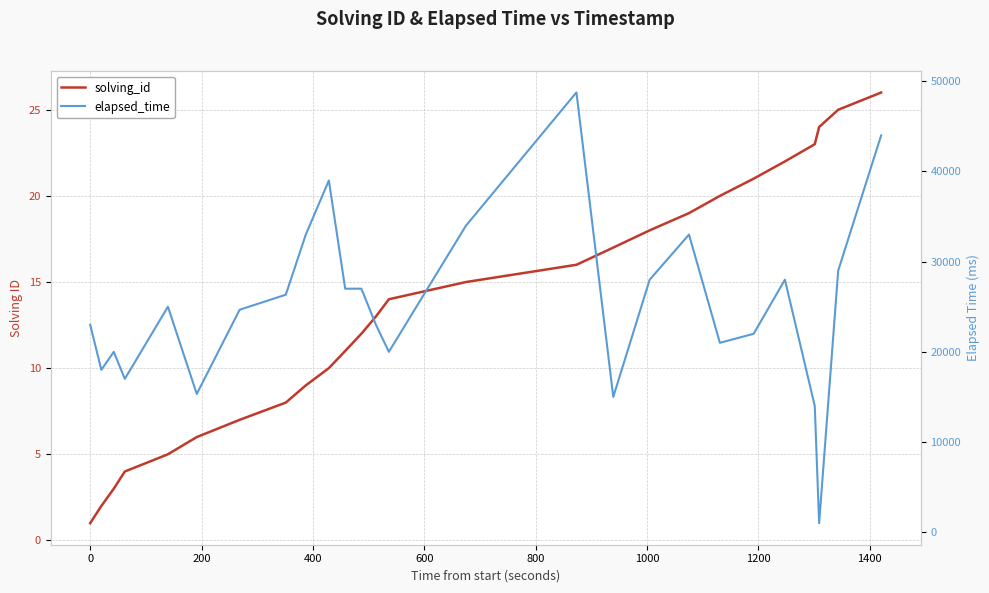

What is the average value of the elapsed_time series?

27175